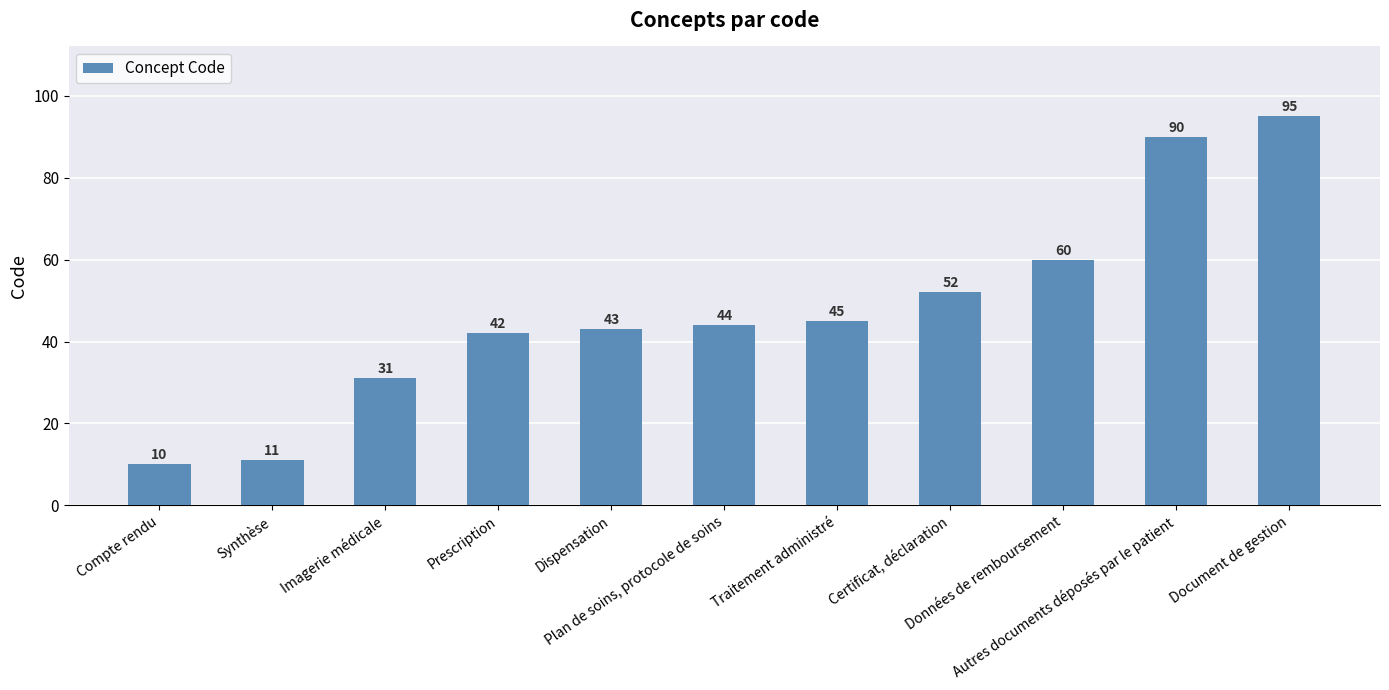

What is the average value?

48